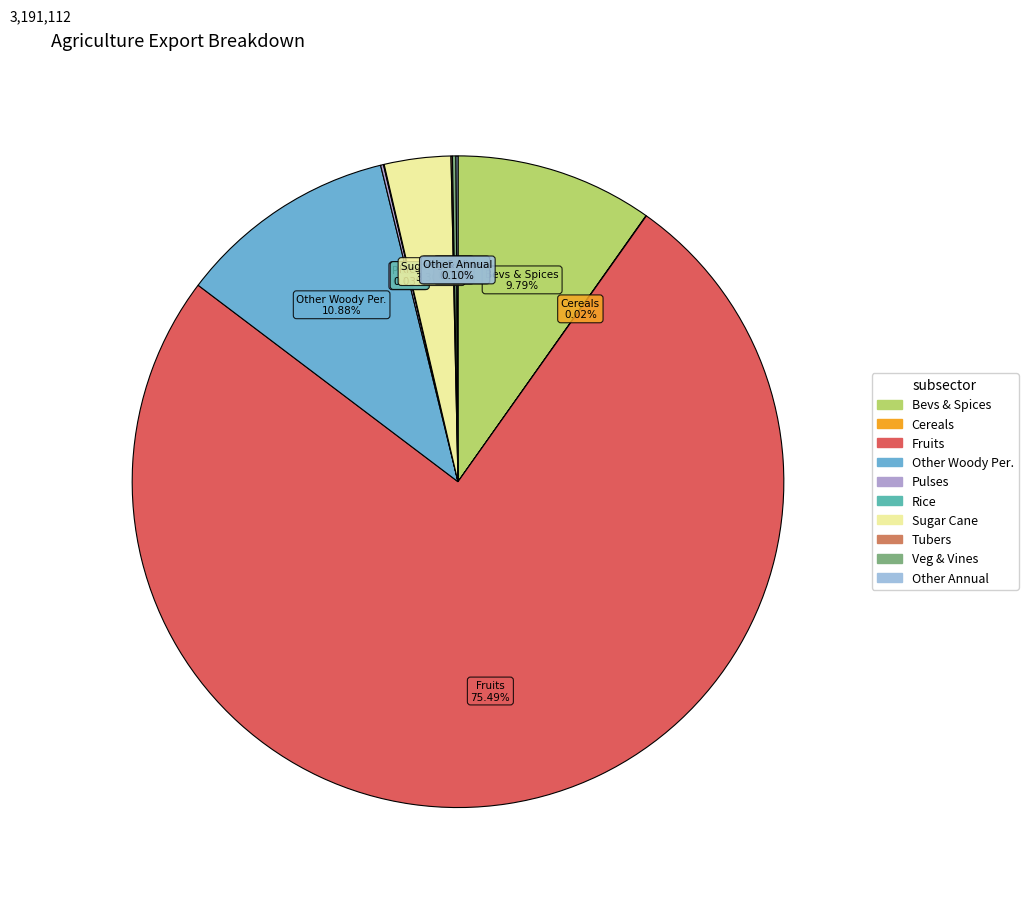

To the nearest percent, what is the difference between the largest and smallest slice percentages?

75%